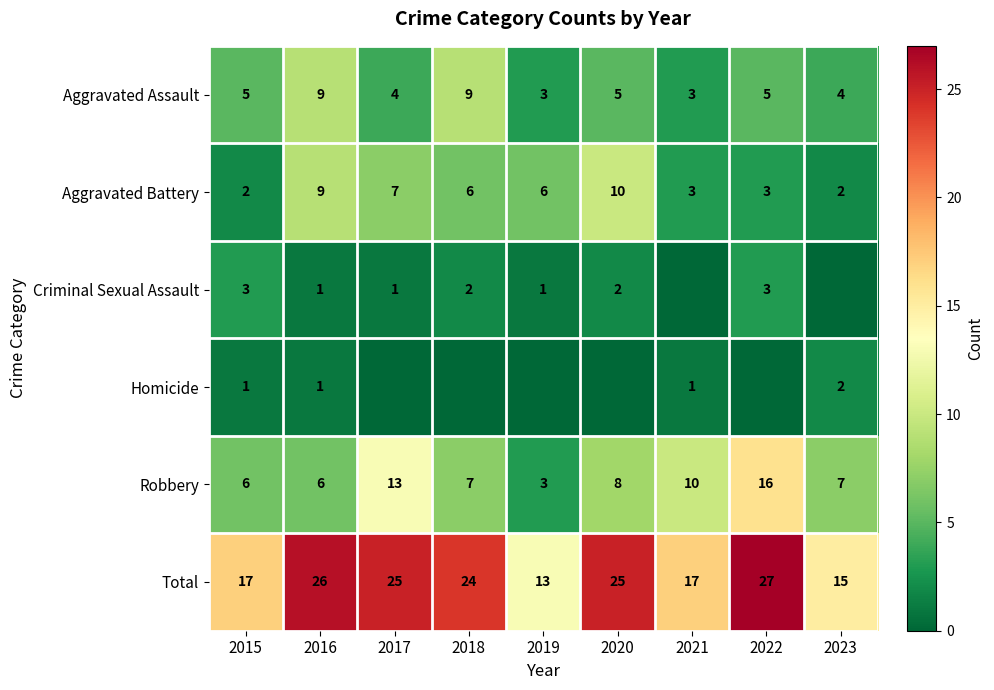

What is the difference between the highest and lowest values at 2017?

25